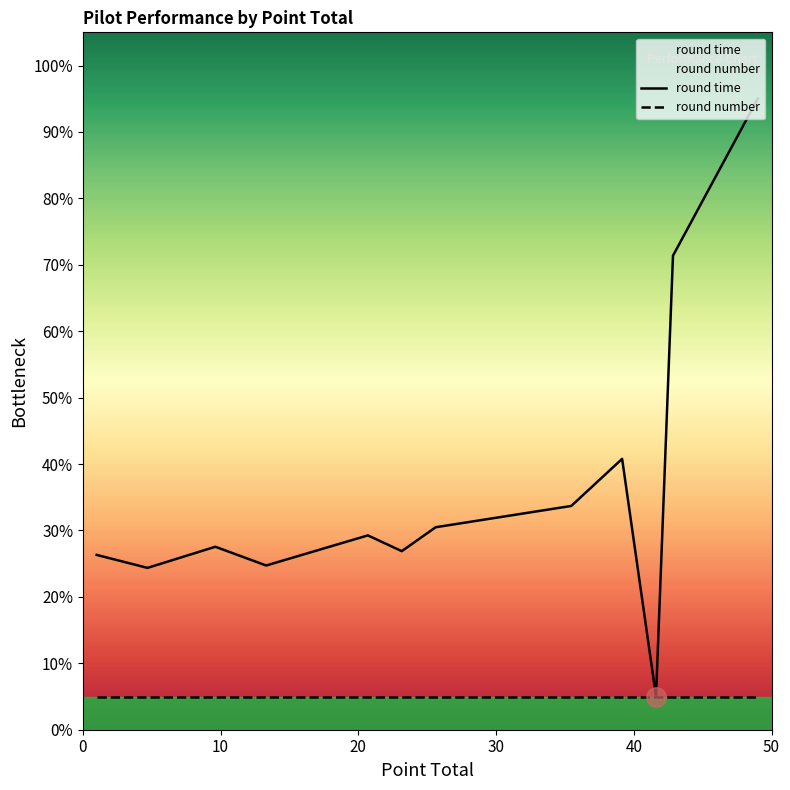

Which series has the largest total across all categories?

round time